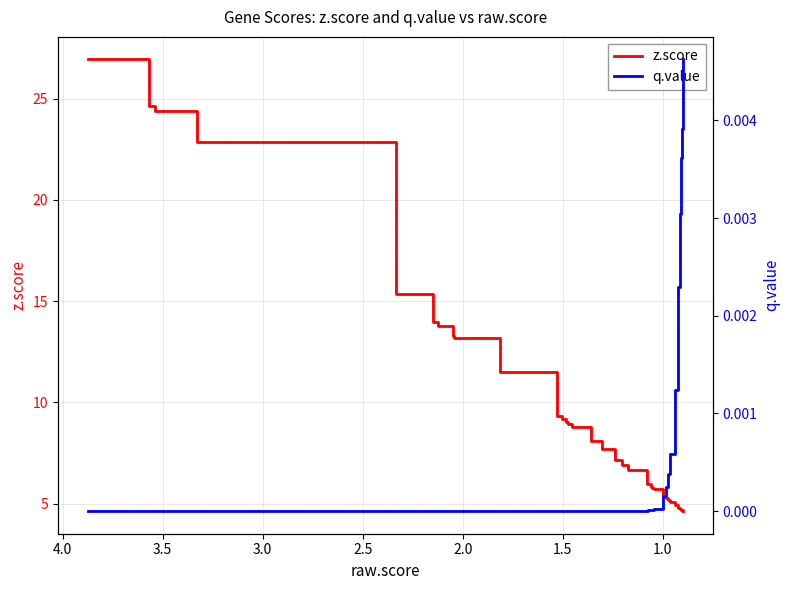

Reading right to left, list all the values displayed in this chart.

z.score: 4.6	4.6	4.7	4.7	4.7	4.8	4.9	4.9	5.1	5.2	5.3	5.4	5.7	5.8	5.8	5.8	5.9	6.0	6.7	6.9	7.1	7.2	7.7	8.1	8.8	8.9	9.0	9.2	9.3	11.5	13.2	13.3	13.8	14.0	15.4	22.8	24.4	24.6	26.9
q.value: 0.0	0.0	0.0	0.0	0.0	0.0	0.0	0.0	0.0	0.0	0.0	0.0	0.0	0.0	0.0	0.0	0.0	0.0	0.0	0.0	0.0	0.0	0.0	0.0	0.0	0.0	0.0	0.0	0.0	0.0	0.0	0.0	0.0	0.0	0.0	0.0	0.0	0.0	0.0